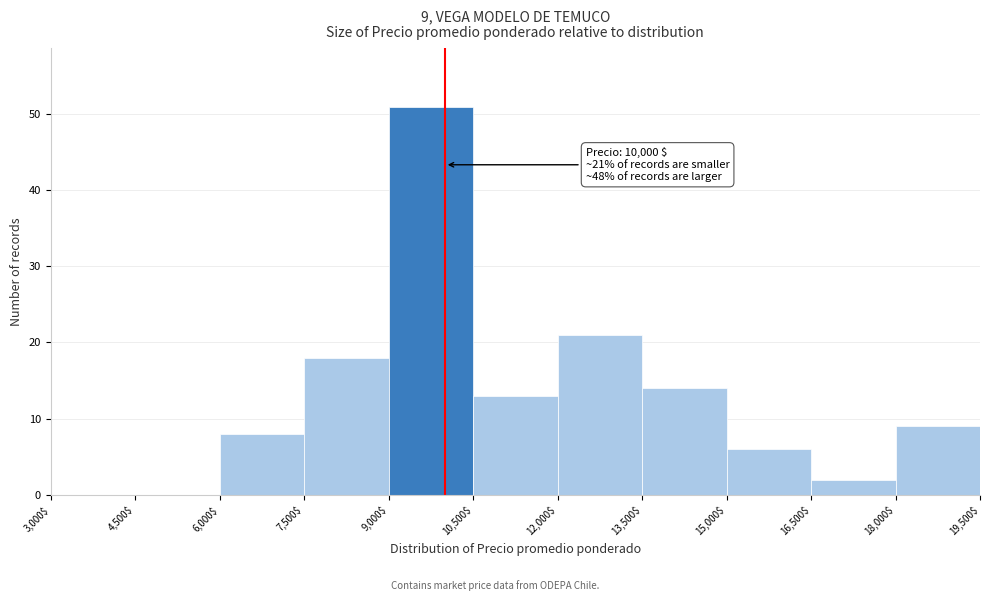

Which range on the x-axis has the tallest bar?

9,000$ to 10,500$